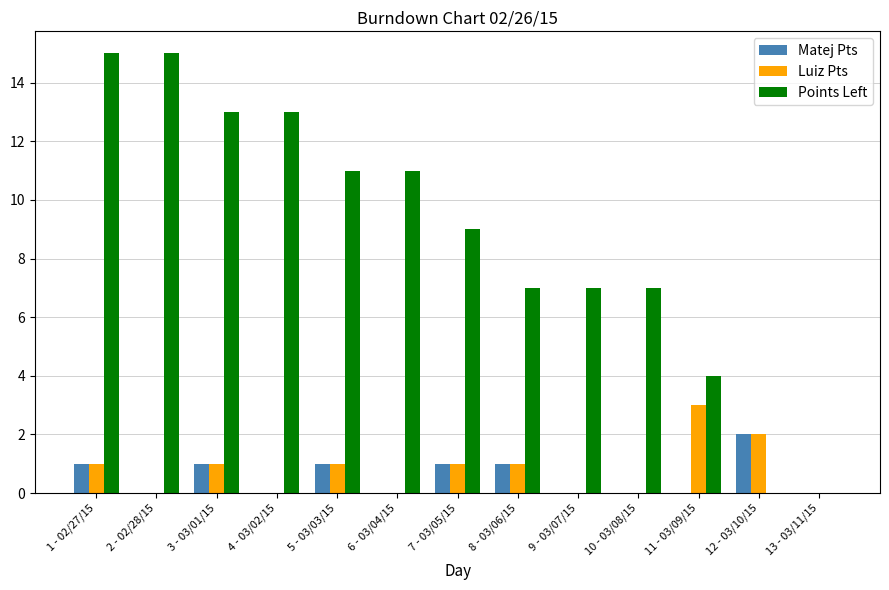

At which category is the sum across all series the highest?

1 - 02/27/15